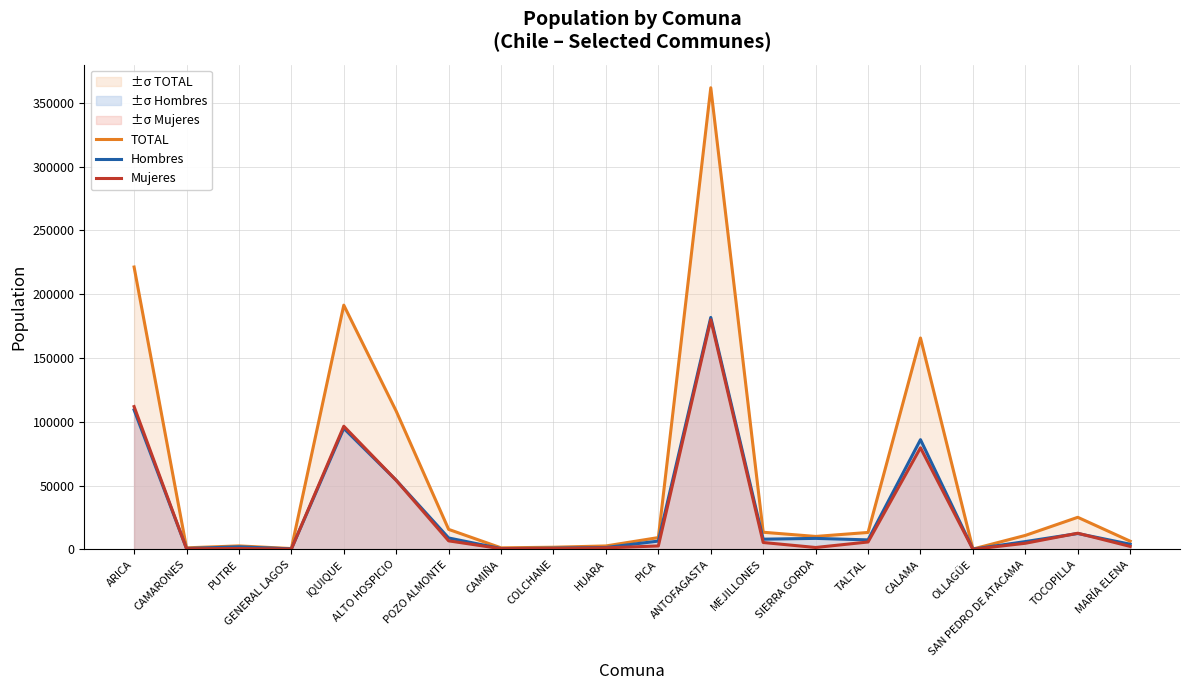

Where is the first local maximum for Mujeres?

PUTRE